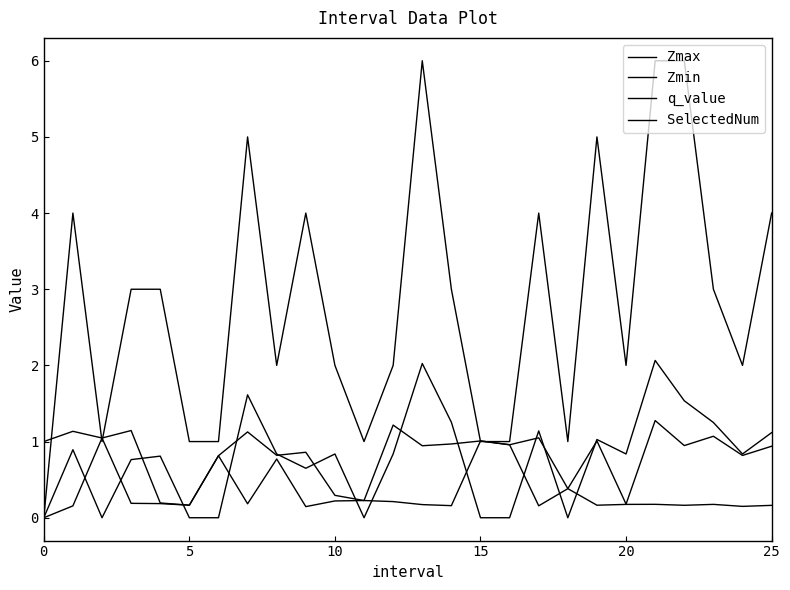

Does the chart display data point markers on the line(s)?

No